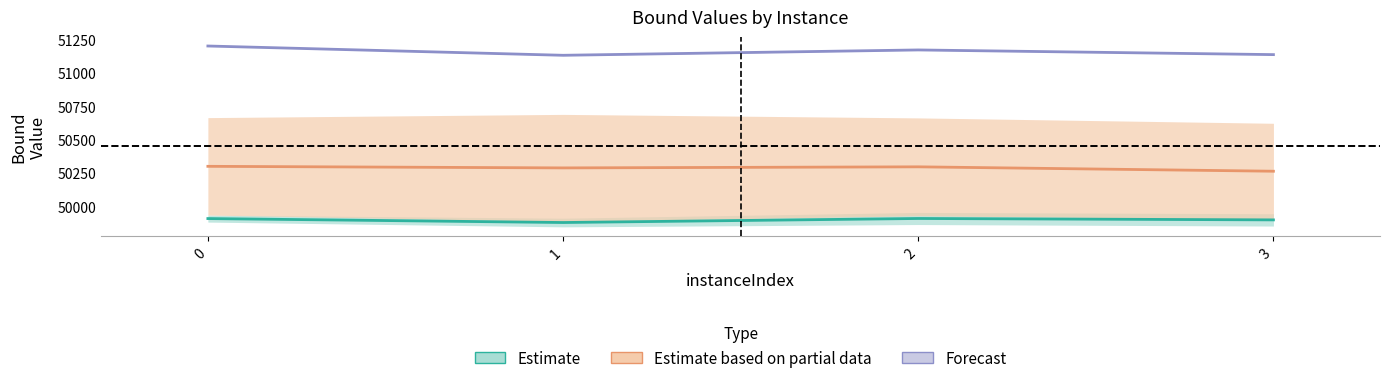

True or false: Estimate and Forecast intersect in this chart.

False